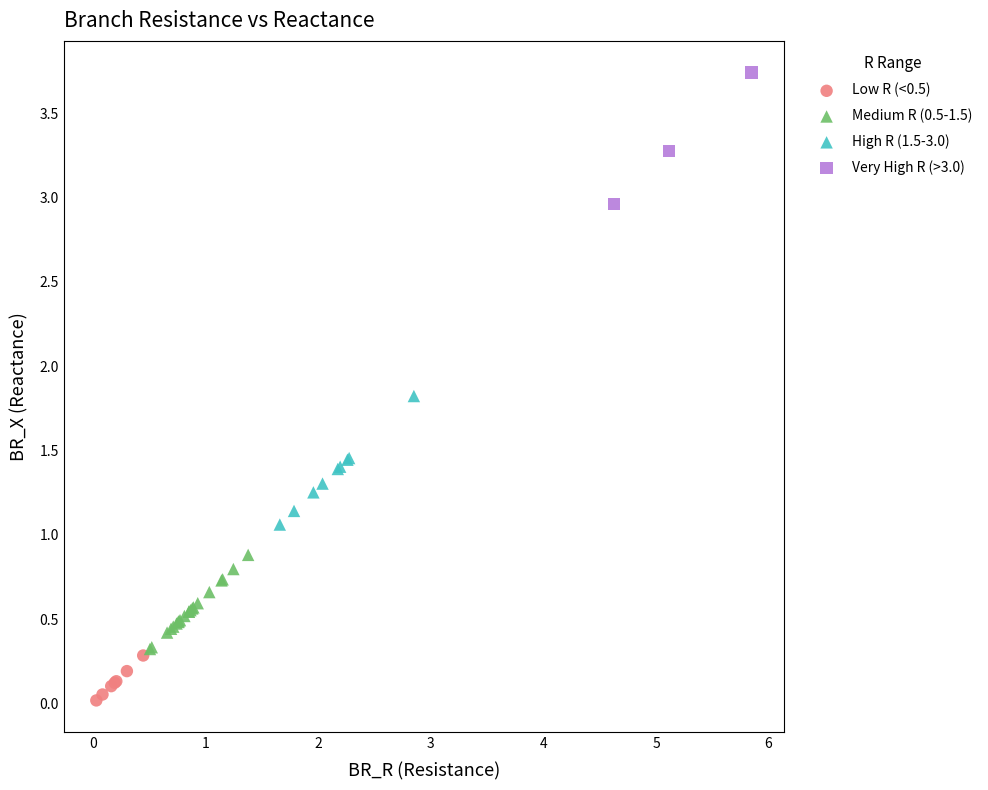

Which series reaches the maximum Y coordinate?

Very High R (>3.0)